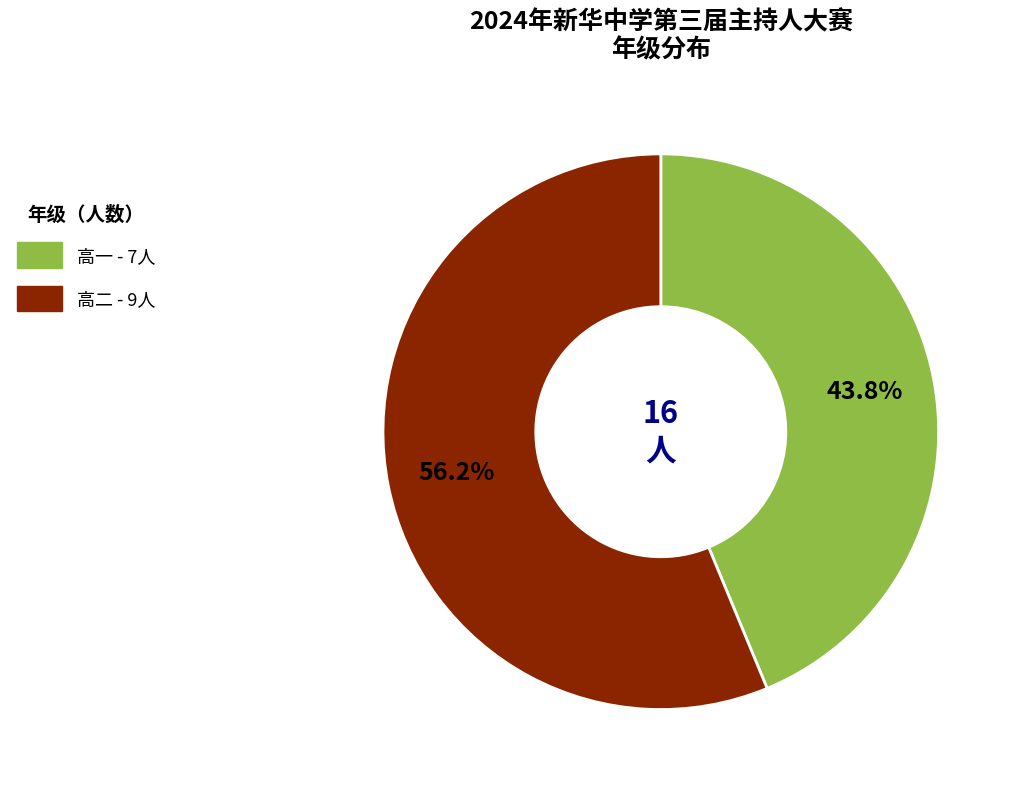

Between 高一 and 高二, which is larger?

高二